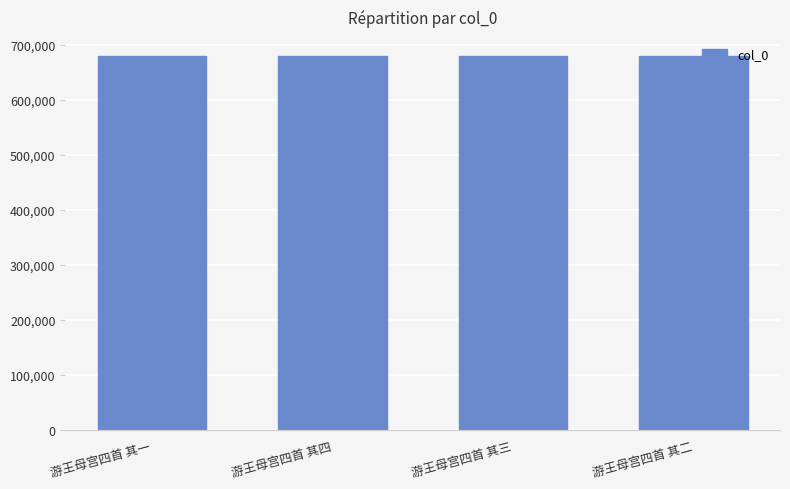

The value at 游王母宫四首 其二 is 145164. True or false?

False